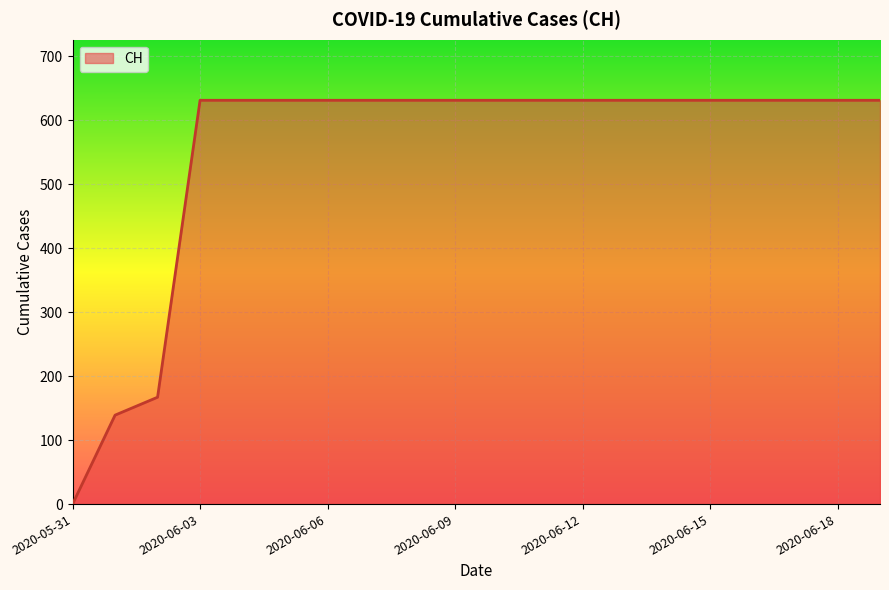

What is the difference between the maximum and minimum values?

631